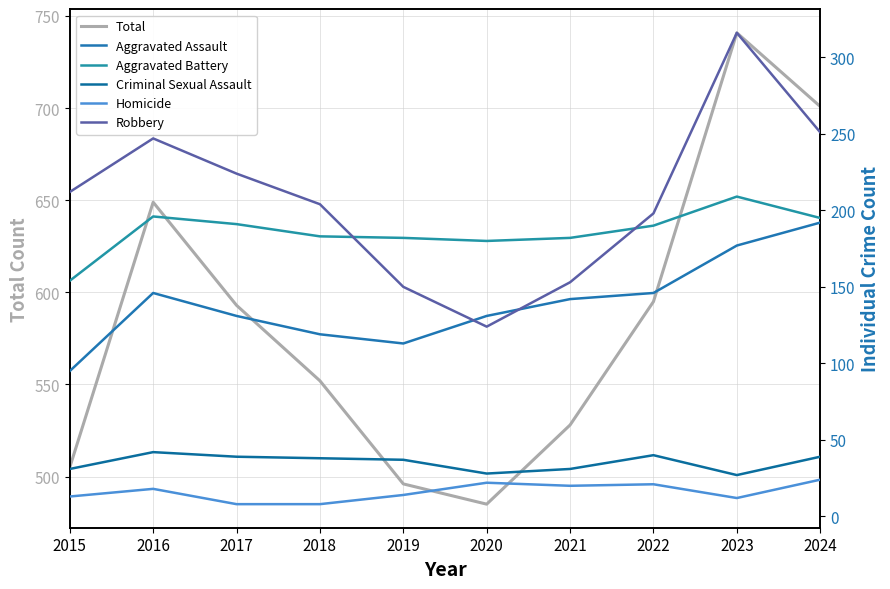

What is the difference between the Aggravated Battery values at 2020 and 2014?

28